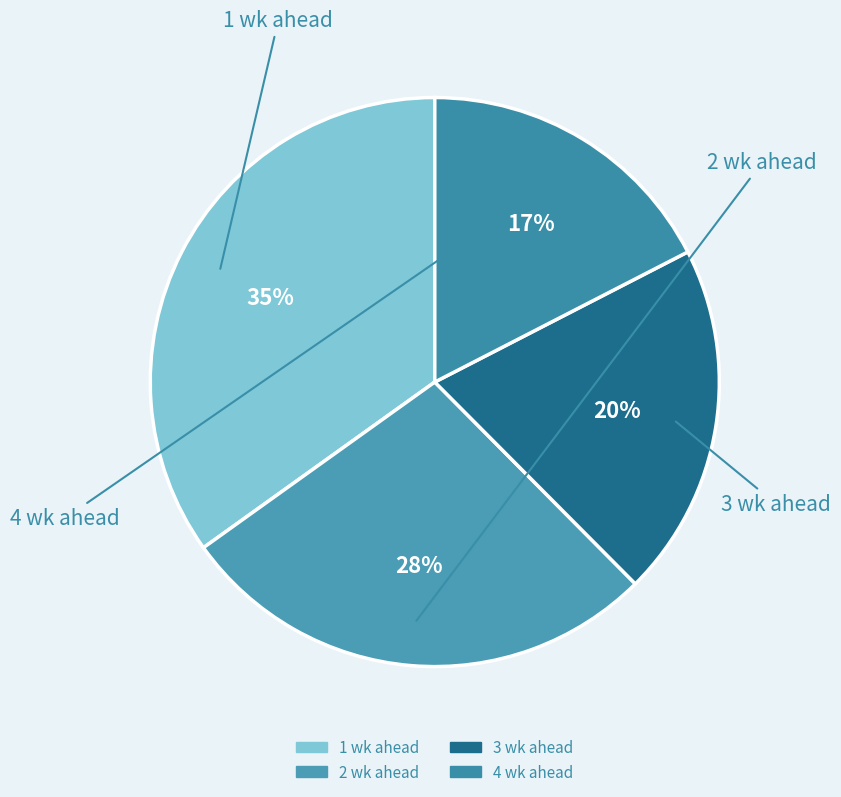

Does 3 wk ahead represent more than half of the total?

No